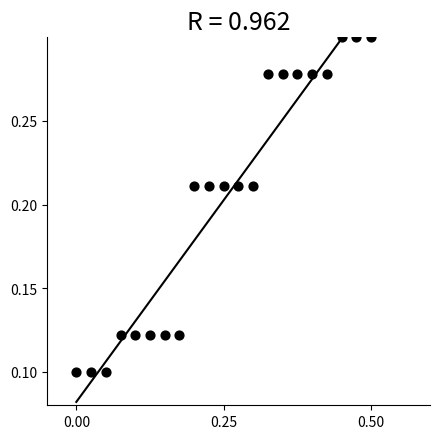

What is the range of X values (max minus min)?

0.5